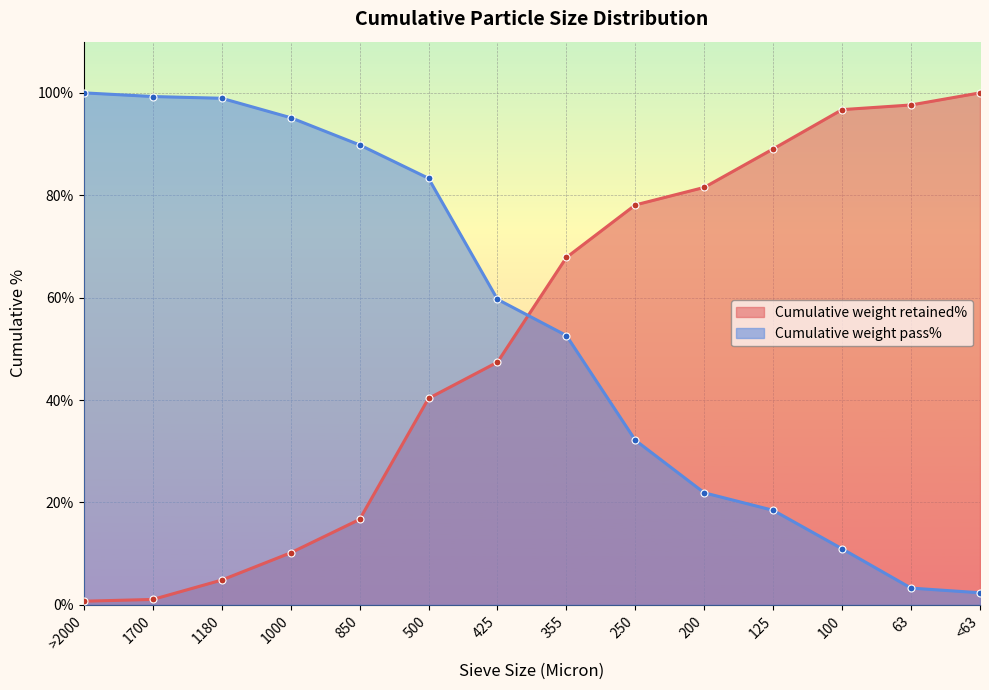

How many lines are shown in the chart?

2